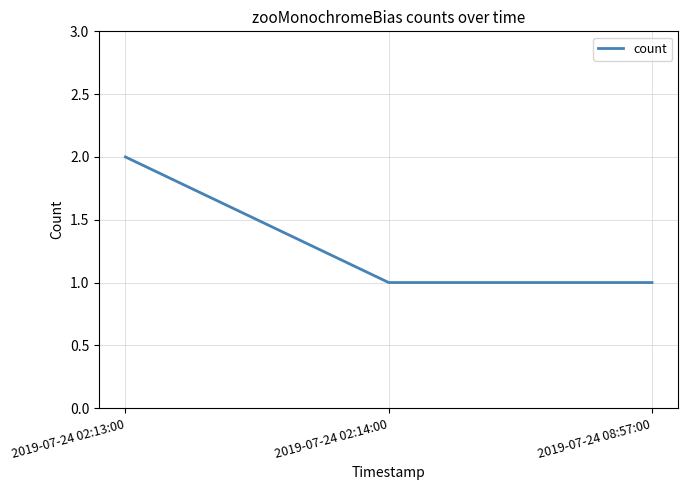

Reading left to right, transcribe all the data shown in this chart.

2019-07-24 02:13:00=2	2019-07-24 02:14:00=1	2019-07-24 08:57:00=1